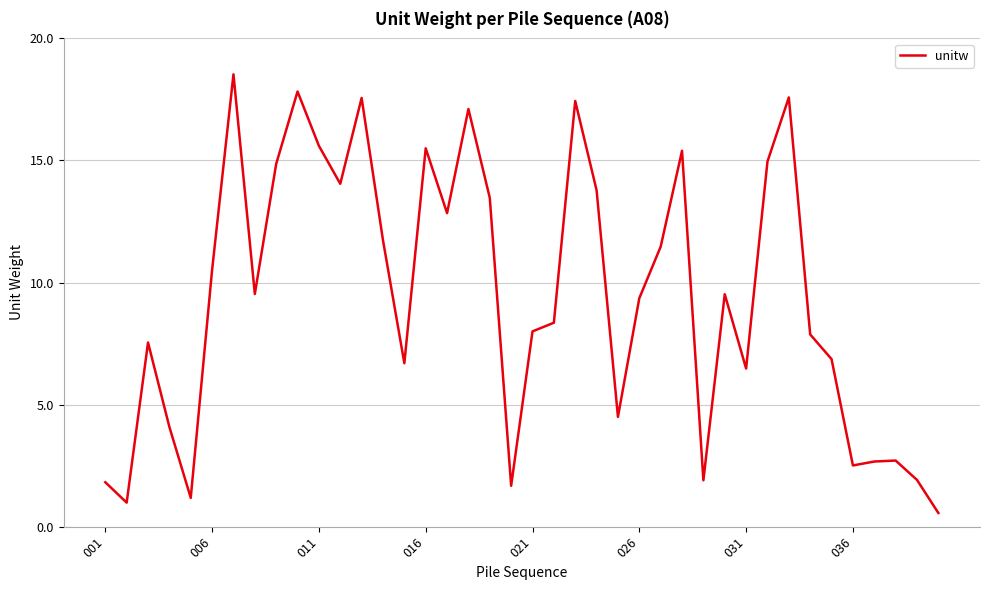

What is the difference between the maximum and minimum values?

18.0